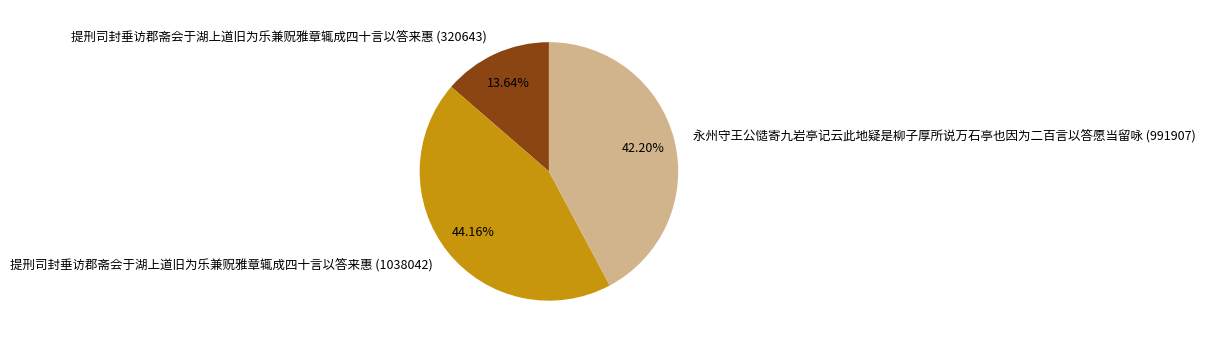

To the nearest percent, what percentage of the pie is 提刑司封垂访郡斋会于湖上道旧为乐兼贶雅章辄成四十言以答来惠 (1038042)?

44%